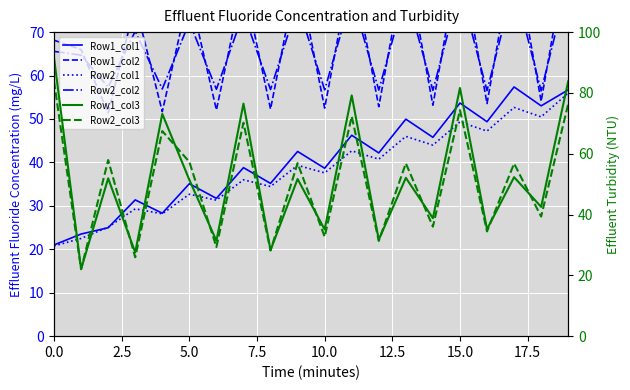

What is the difference between the maximum and minimum values in the Row2_col3 series?

61.8